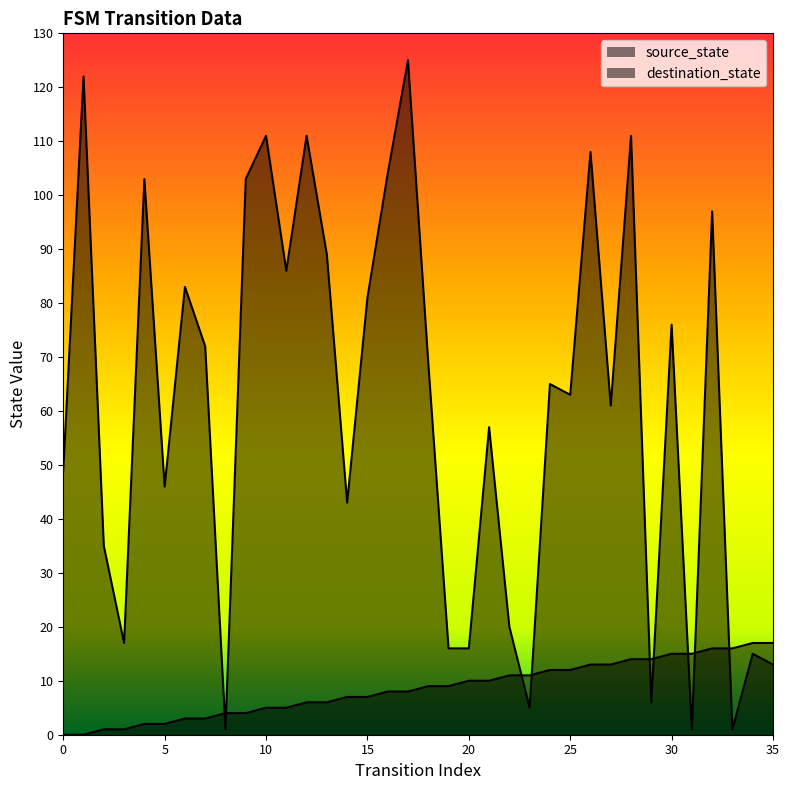

True or false: source_state has more than 2 points higher than both neighbors.

False